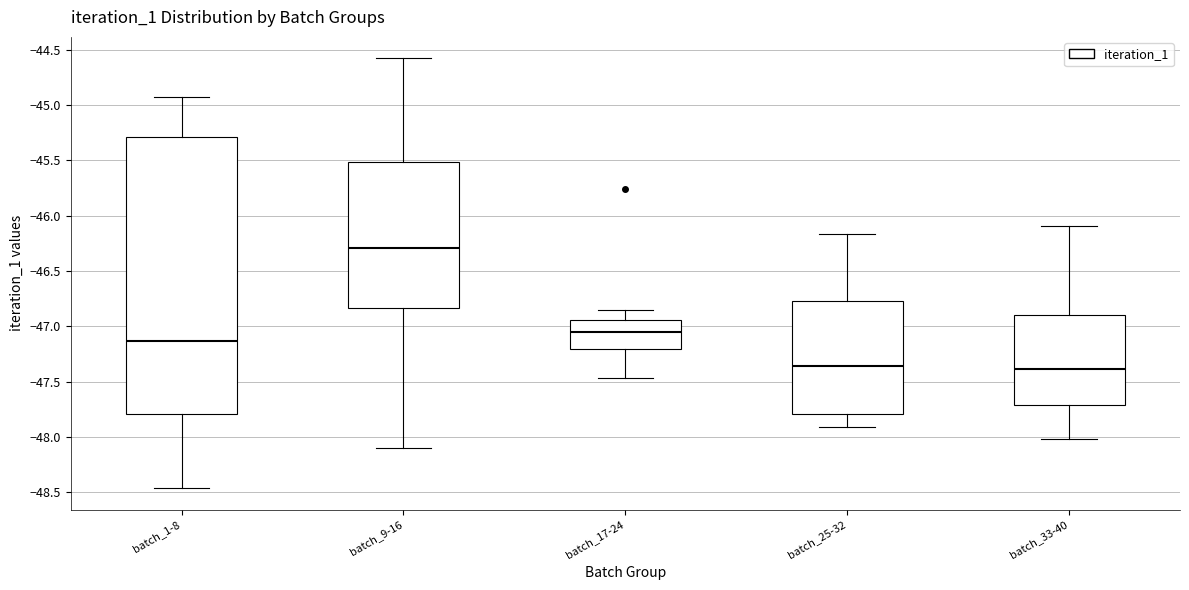

Reading left to right, read every box against the y-axis: the position of its median line, the range the box covers, and the ends of its whiskers. The values are not printed on the chart, so give them approximately, as read against the axis.

batch_1-8: median -47.15, box -47.80 to -45.30, whiskers -48.45 to -44.95
batch_9-16: median -46.30, box -46.85 to -45.50, whiskers -48.10 to -44.60
batch_17-24: median -47.05, box -47.20 to -46.95, whiskers -47.45 to -46.85
batch_25-32: median -47.35, box -47.80 to -46.75, whiskers -47.90 to -46.15
batch_33-40: median -47.40, box -47.70 to -46.90, whiskers -48.00 to -46.10